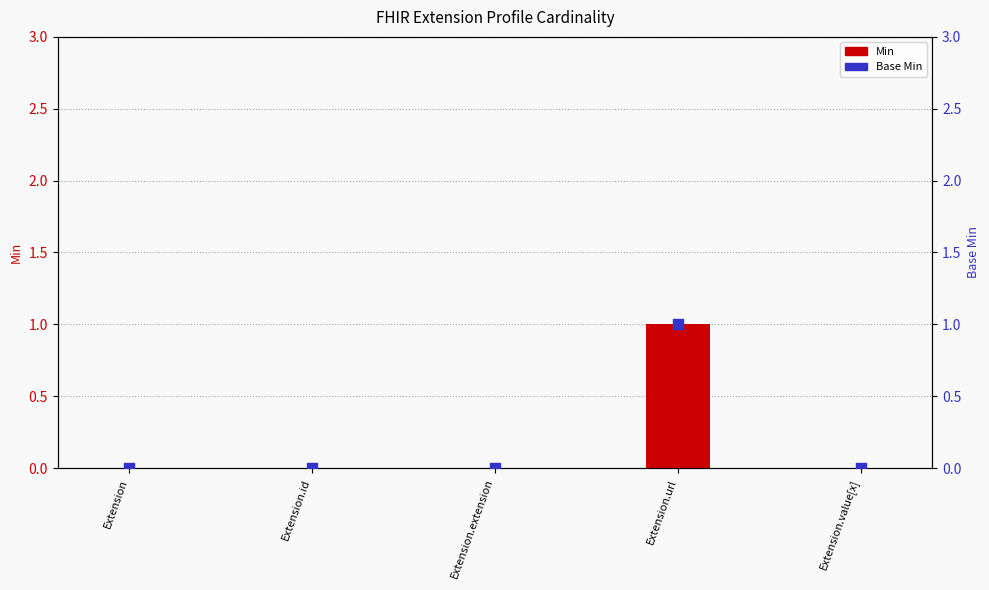

Which series has the widest spread of Y values?

Min